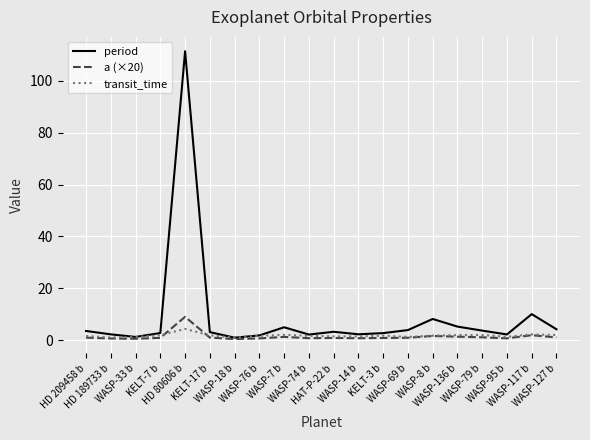

Which category has the highest value in the transit_time series?

HD 80606 b